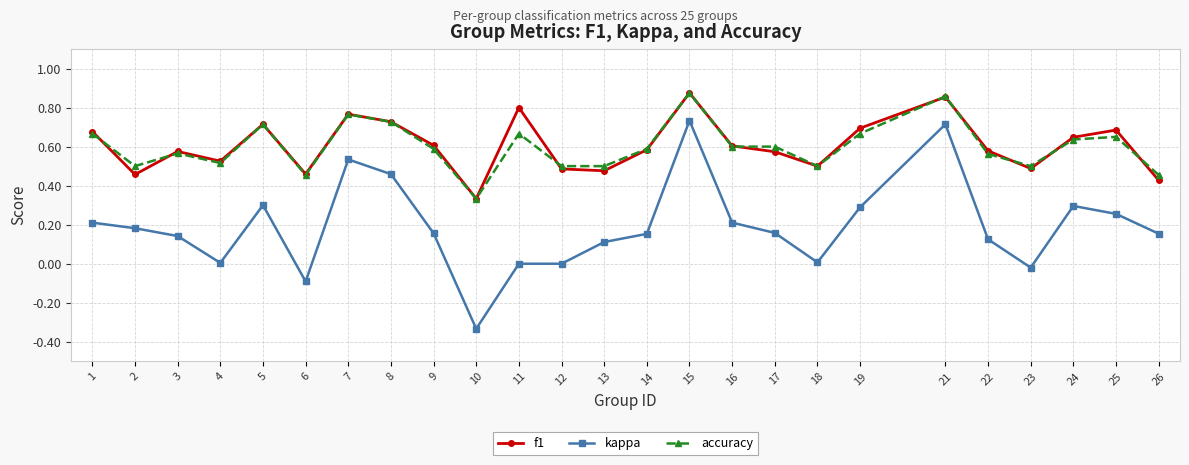

Where does the kappa series first go above 0?

1